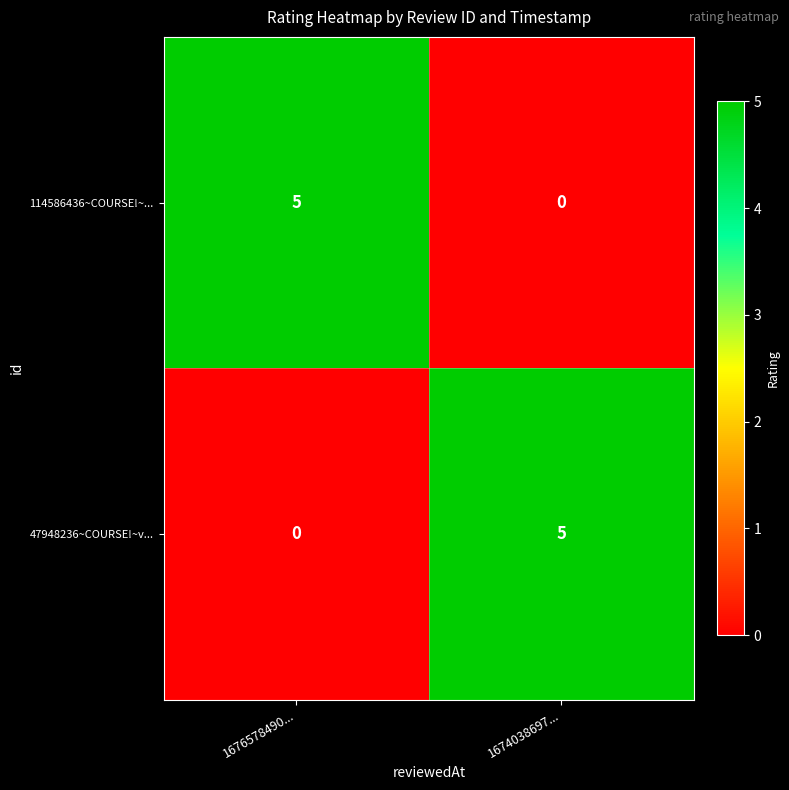

What is the maximum value shown in the chart?

5